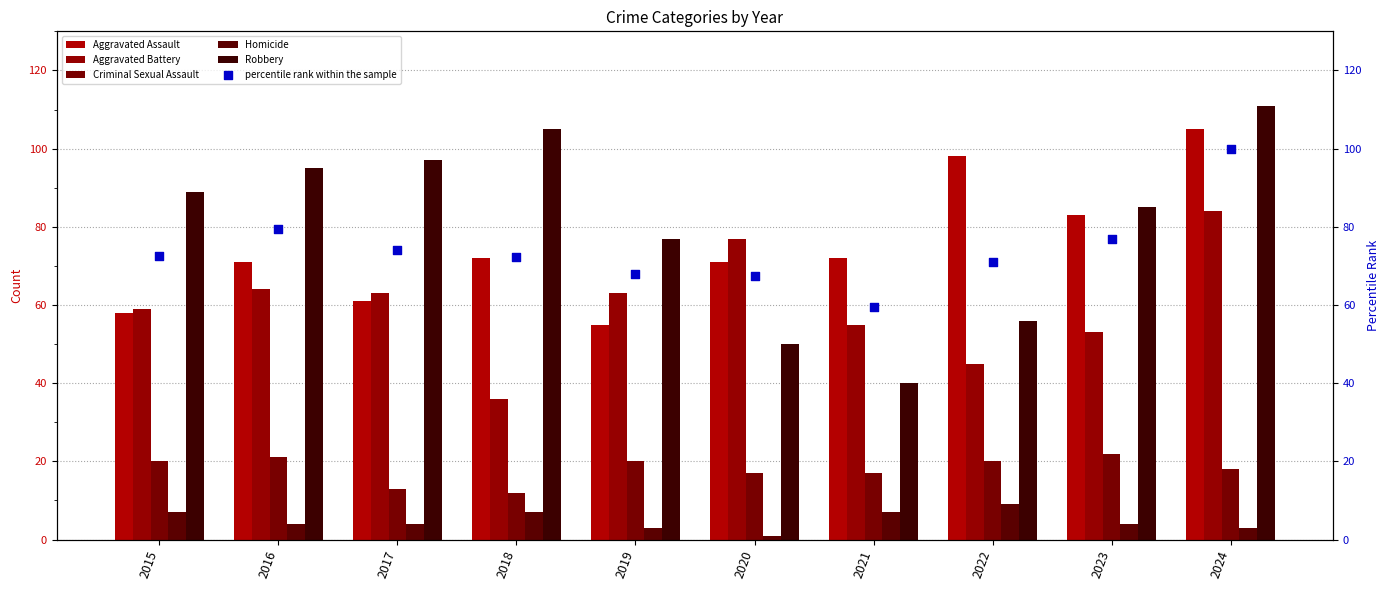

At how many categories does at least one series exceed 20?

10